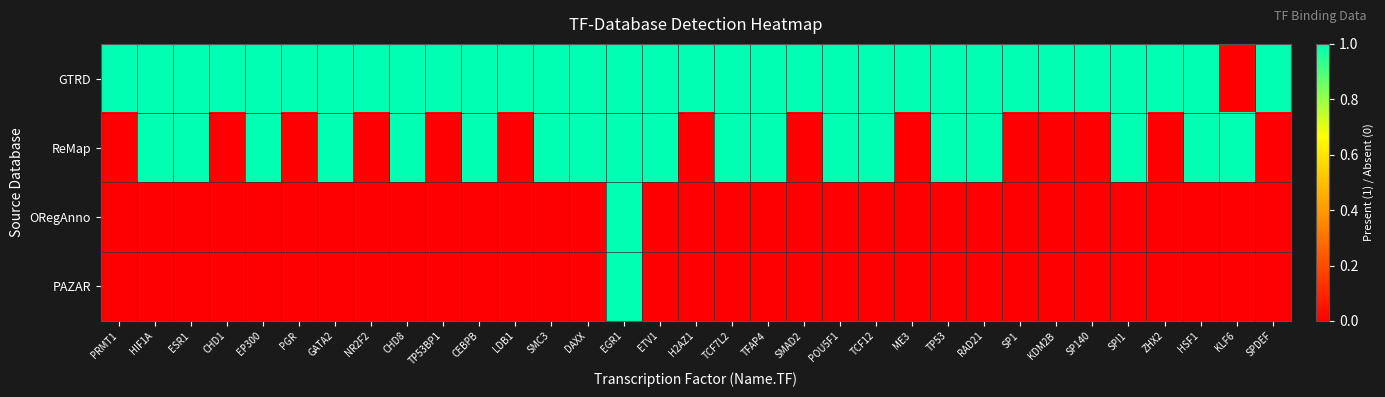

Reading left to right, transcribe all the data shown in this chart.

GTRD: PRMT1=1	HIF1A=1	ESR1=1	CHD1=1	EP300=1	PGR=1	GATA2=1	NR2F2=1	CHD8=1	TP53BP1=1	CEBPB=1	LDB1=1	SMC3=1	DAXX=1	EGR1=1	ETV1=1	H2AZ1=1	TCF7L2=1	TFAP4=1	SMAD2=1	POU5F1=1	TCF12=1	ME3=1	TP53=1	RAD21=1	SP1=1	KDM2B=1	SP140=1	SPI1=1	ZHX2=1	HSF1=1	KLF6=0	SPDEF=1
ReMap: PRMT1=0	HIF1A=1	ESR1=1	CHD1=0	EP300=1	PGR=0	GATA2=1	NR2F2=0	CHD8=1	TP53BP1=0	CEBPB=1	LDB1=0	SMC3=1	DAXX=1	EGR1=1	ETV1=1	H2AZ1=0	TCF7L2=1	TFAP4=1	SMAD2=0	POU5F1=1	TCF12=1	ME3=0	TP53=1	RAD21=1	SP1=0	KDM2B=0	SP140=0	SPI1=1	ZHX2=0	HSF1=1	KLF6=1	SPDEF=0
ORegAnno: PRMT1=0	HIF1A=0	ESR1=0	CHD1=0	EP300=0	PGR=0	GATA2=0	NR2F2=0	CHD8=0	TP53BP1=0	CEBPB=0	LDB1=0	SMC3=0	DAXX=0	EGR1=1	ETV1=0	H2AZ1=0	TCF7L2=0	TFAP4=0	SMAD2=0	POU5F1=0	TCF12=0	ME3=0	TP53=0	RAD21=0	SP1=0	KDM2B=0	SP140=0	SPI1=0	ZHX2=0	HSF1=0	KLF6=0	SPDEF=0
PAZAR: PRMT1=0	HIF1A=0	ESR1=0	CHD1=0	EP300=0	PGR=0	GATA2=0	NR2F2=0	CHD8=0	TP53BP1=0	CEBPB=0	LDB1=0	SMC3=0	DAXX=0	EGR1=1	ETV1=0	H2AZ1=0	TCF7L2=0	TFAP4=0	SMAD2=0	POU5F1=0	TCF12=0	ME3=0	TP53=0	RAD21=0	SP1=0	KDM2B=0	SP140=0	SPI1=0	ZHX2=0	HSF1=0	KLF6=0	SPDEF=0